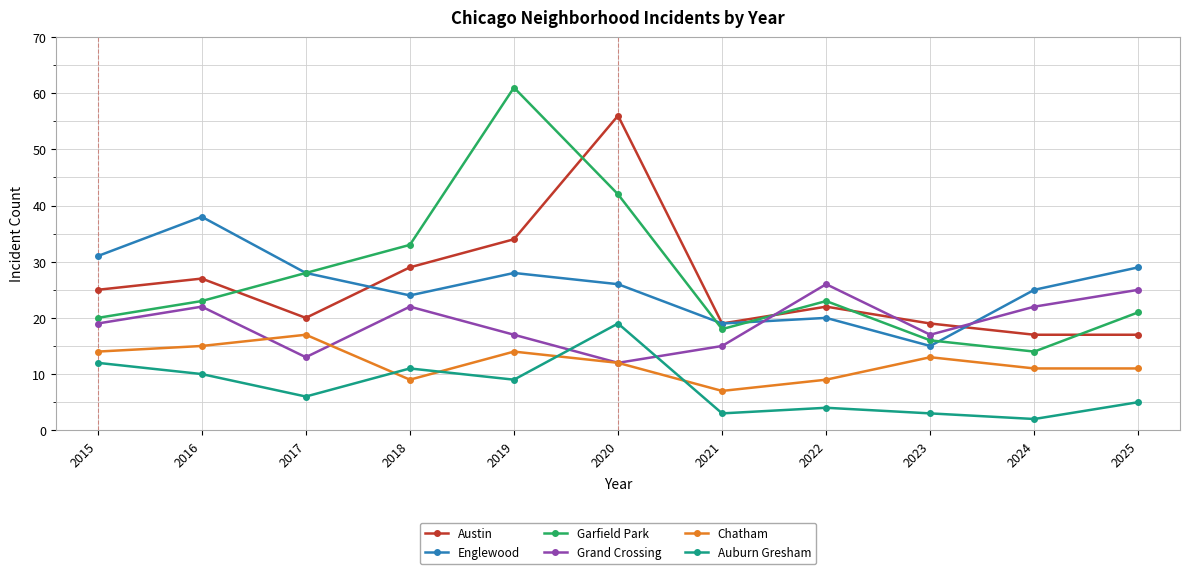

What is the total value across all series at 2022?

104